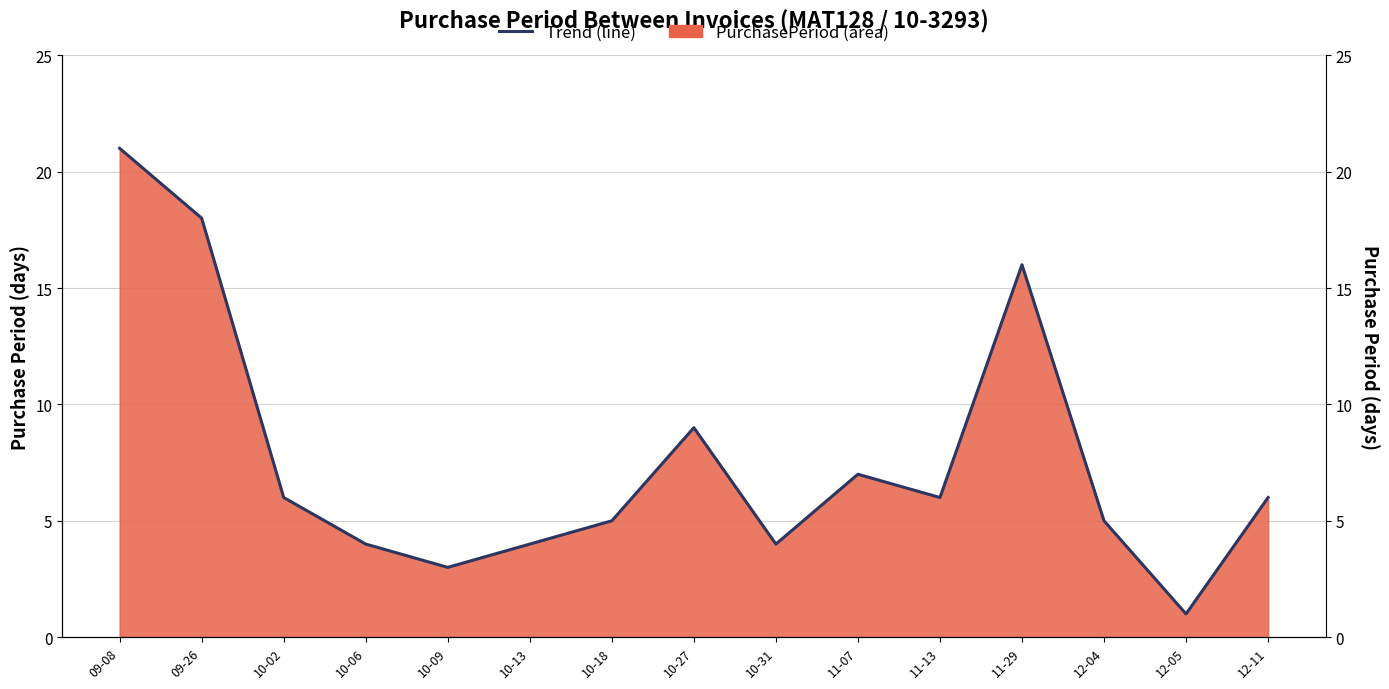

The value at 12-05 is 1. True or false?

False